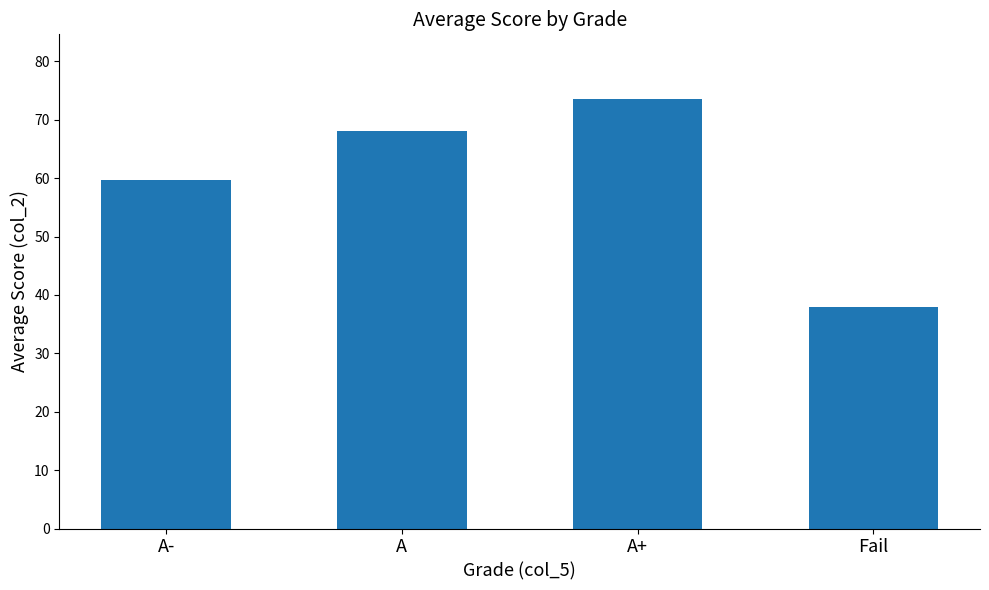

List the labels in order of value, smallest first.

Fail, A-, A, A+